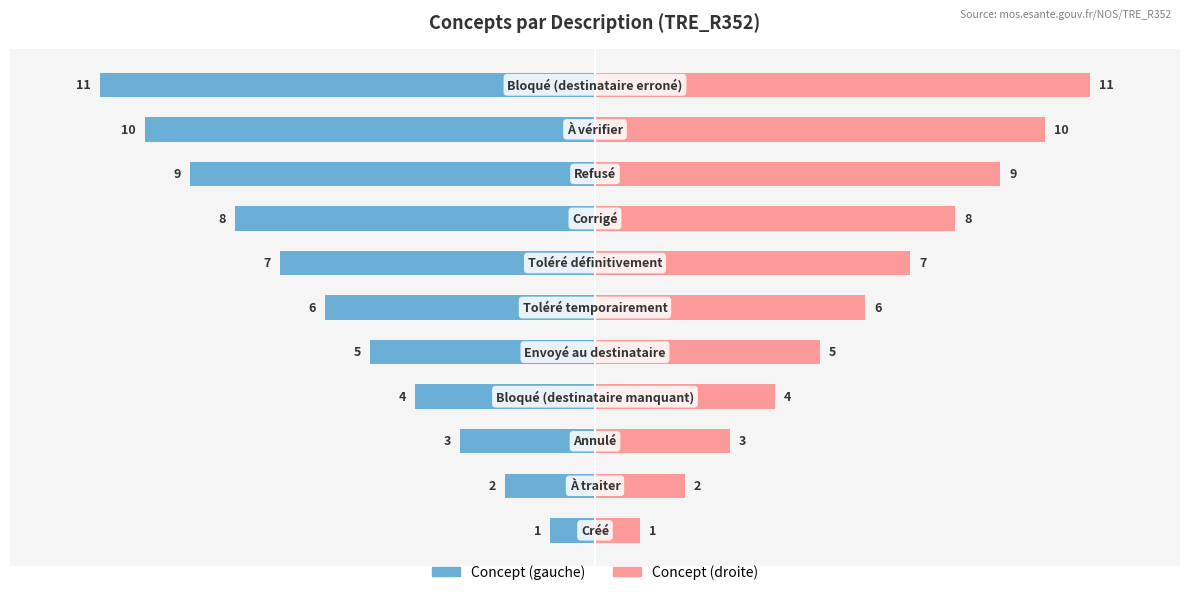

Which series has the widest spread of values?

Concept (gauche)